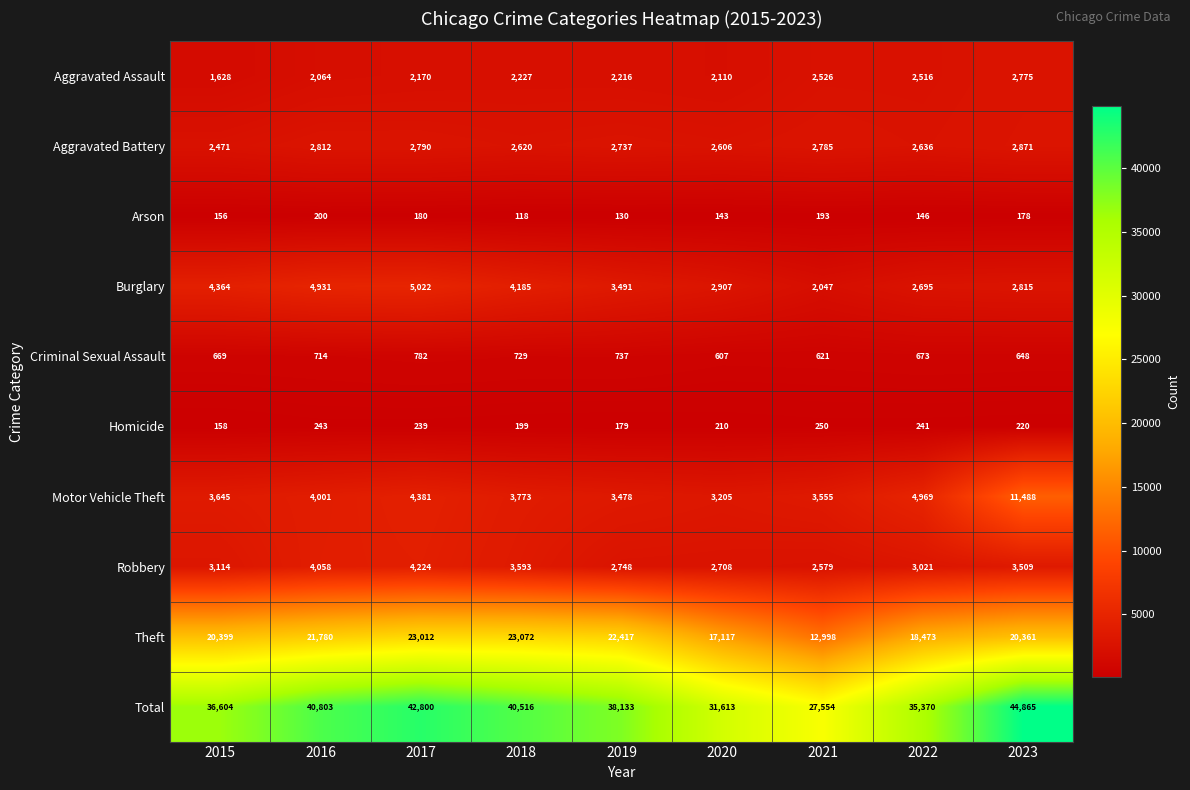

Rank the series by their maximum value, from lowest to highest.

Arson, Homicide, Criminal Sexual Assault, Aggravated Assault, Aggravated Battery, Robbery, Burglary, Motor Vehicle Theft, Theft, Total